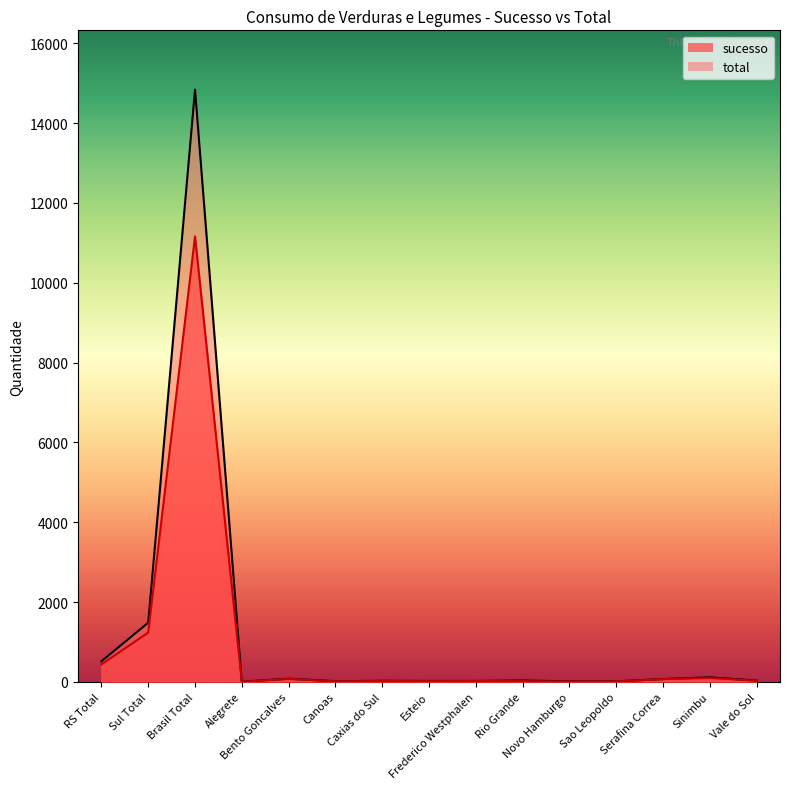

True or false: sucesso and total intersect in this chart.

False